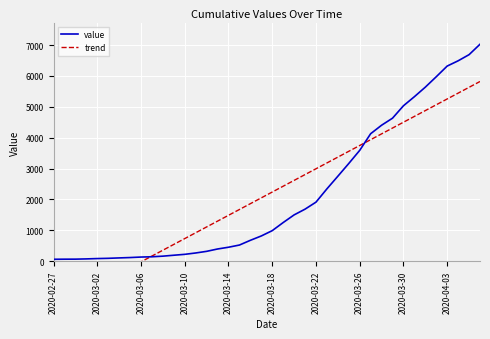

Does the chart display data point markers on the line(s)?

No